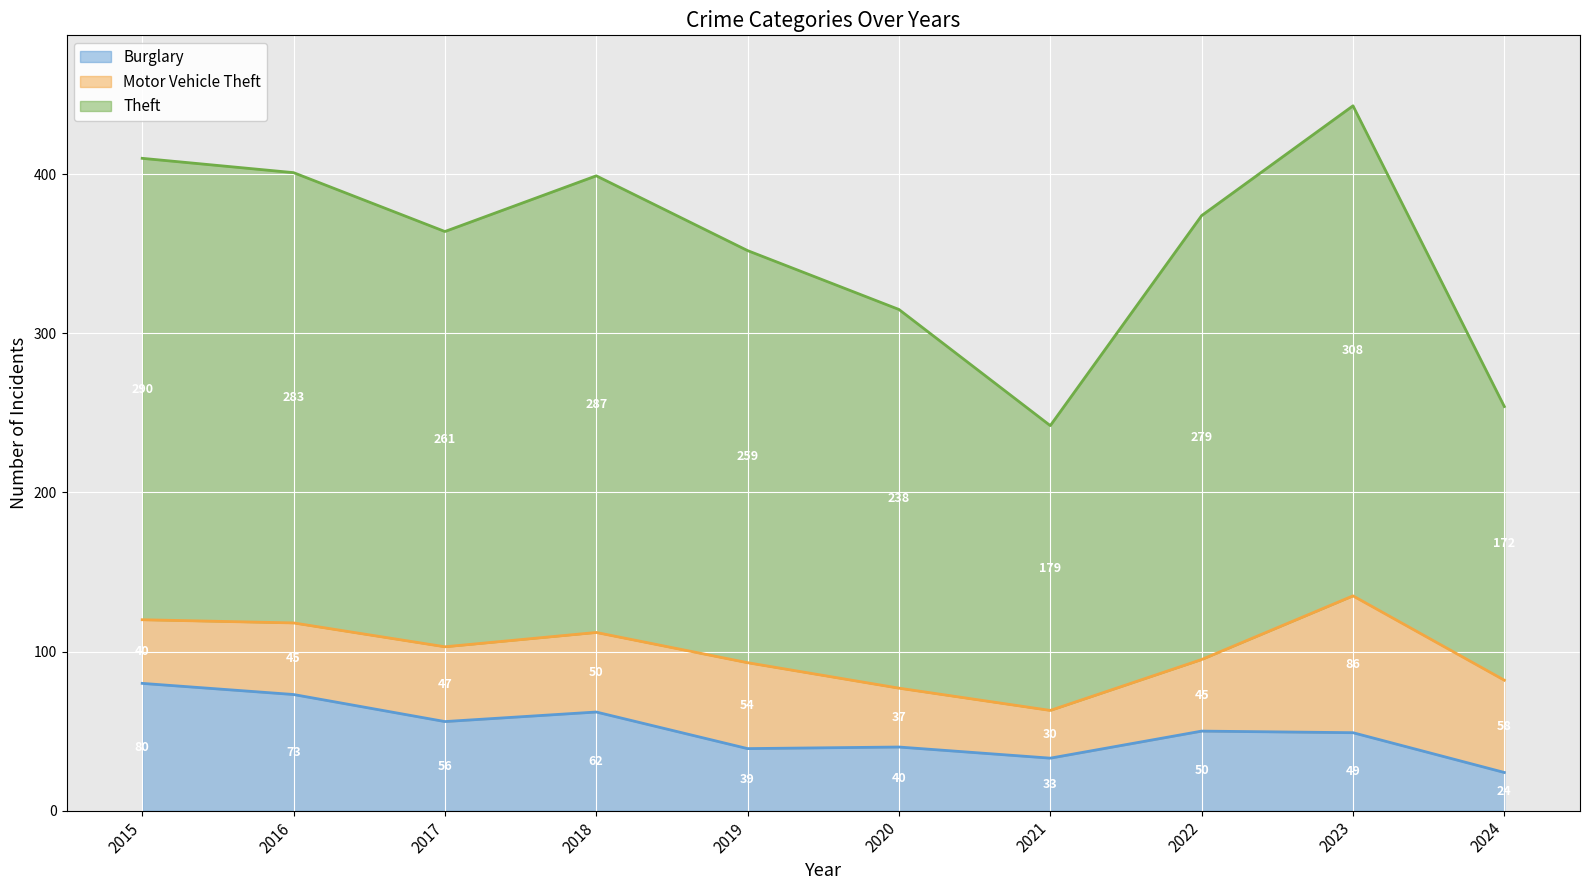

True or false: Burglary has a value of 73 at 2016.

True